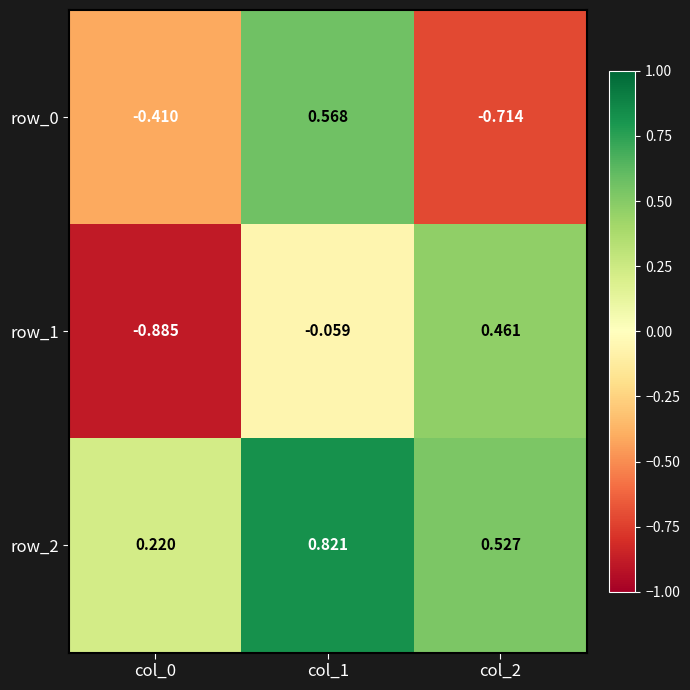

Is the value of row_1 at col_2 greater than the value of row_0 at col_0?

Yes